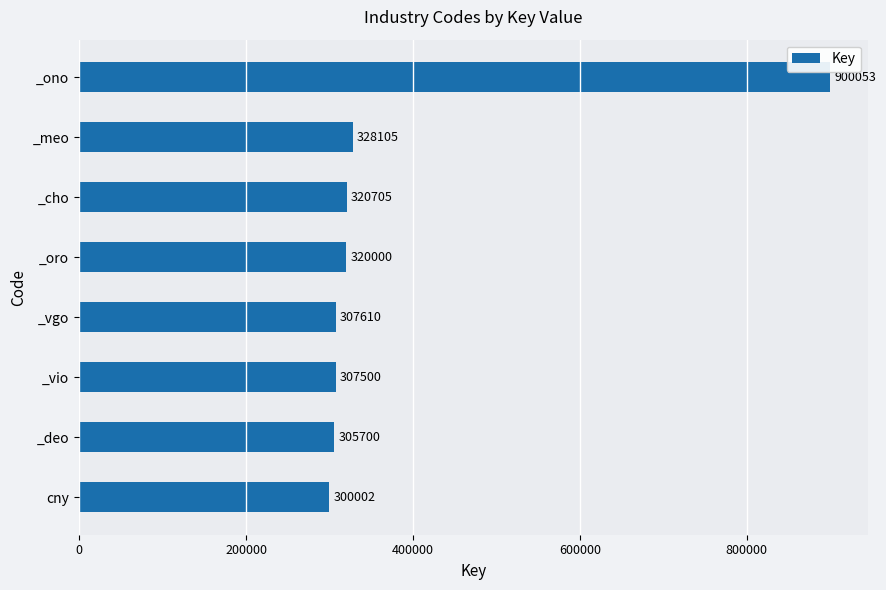

What is the change in value from _vio to _oro?

+12500